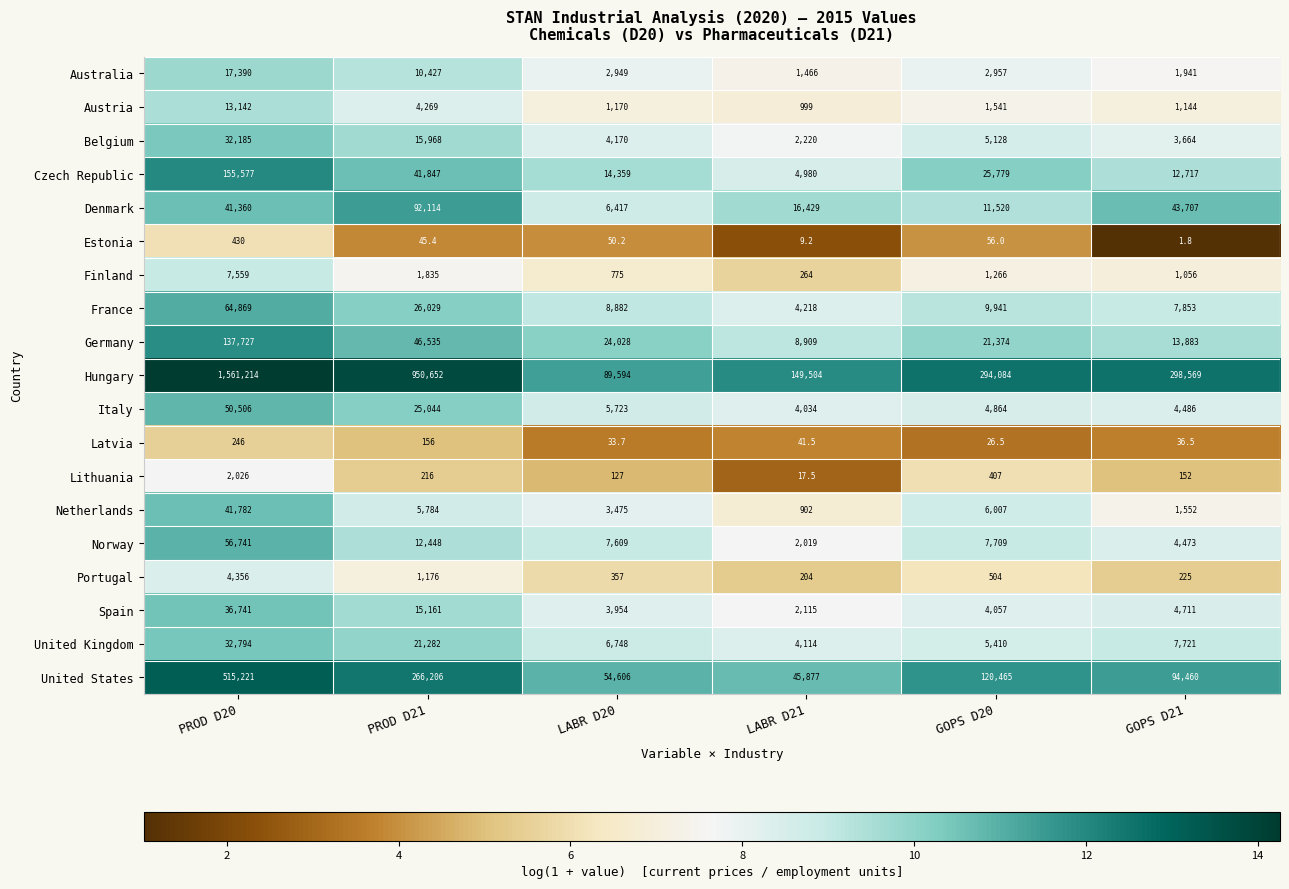

At how many categories does at least one series exceed 110921?

5